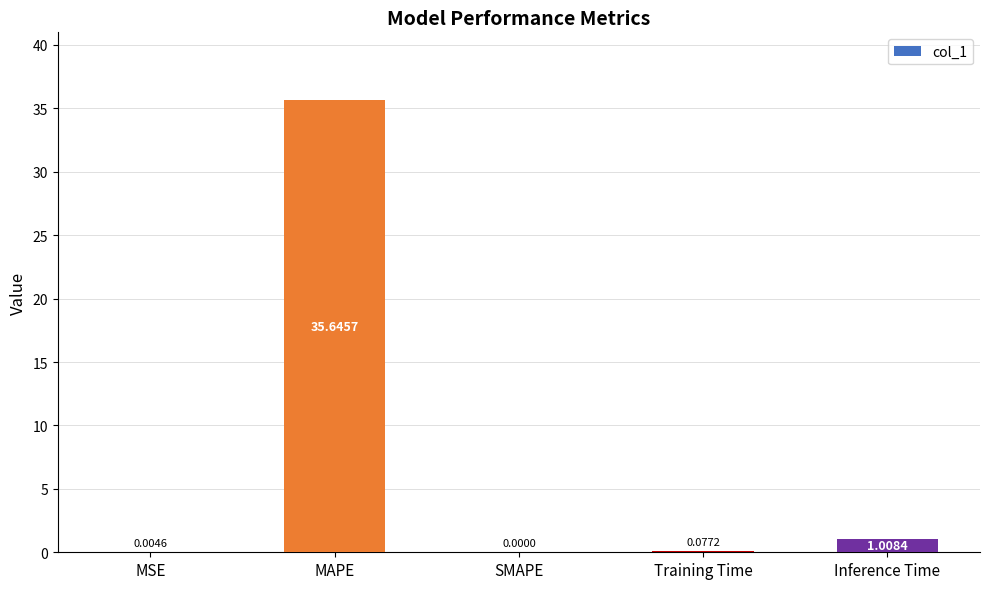

Which has a higher value, SMAPE or MSE?

MSE